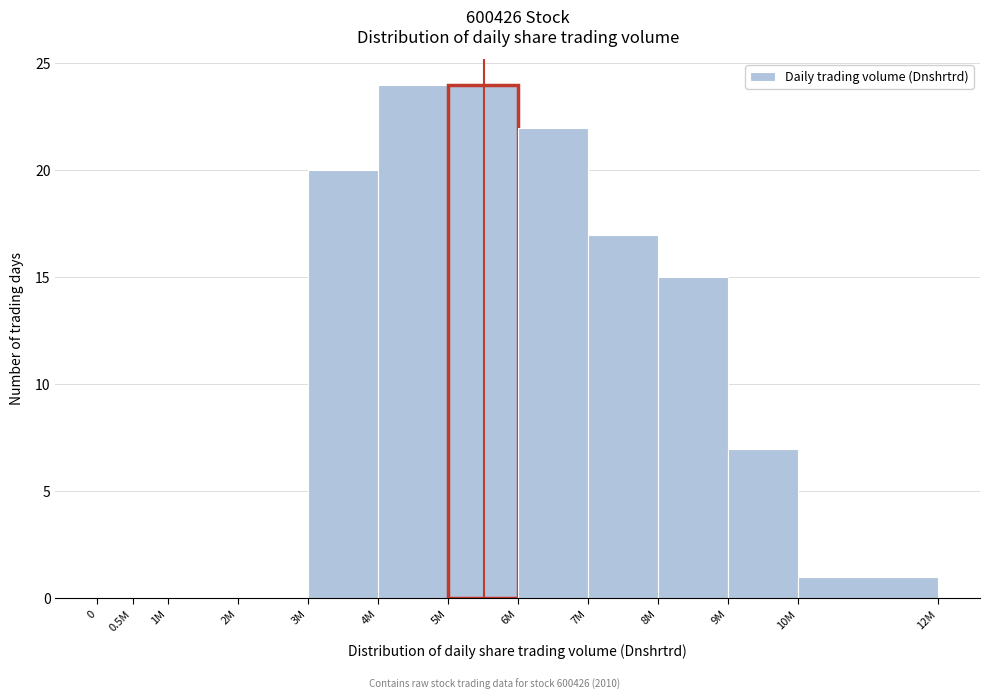

Reading left to right, transcribe all the data shown in this chart.

0=0	0.5M=0	1M=0	2M=0	3M=20	4M=24	5M=24	6M=22	7M=17	8M=15	9M=7	10M=1